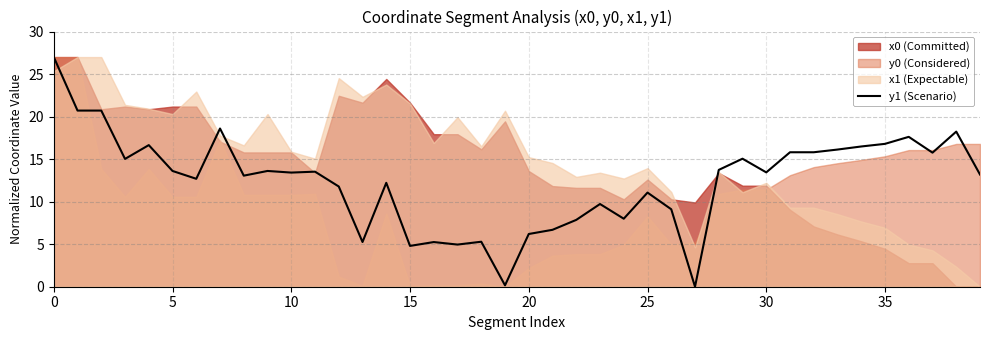

True or false: y1 (Scenario) has a value of 8.1 at 5.

False